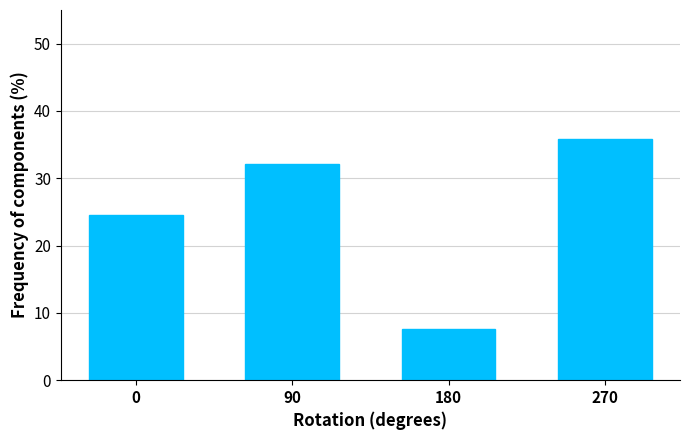

Reading right to left, transcribe all the data shown in this chart.

35.8	7.5	32.1	24.5